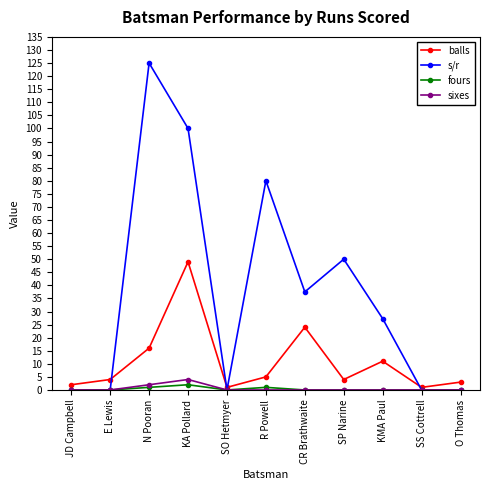

Is the value of balls at JD Campbell greater than the value of s/r at CR Brathwaite?

No